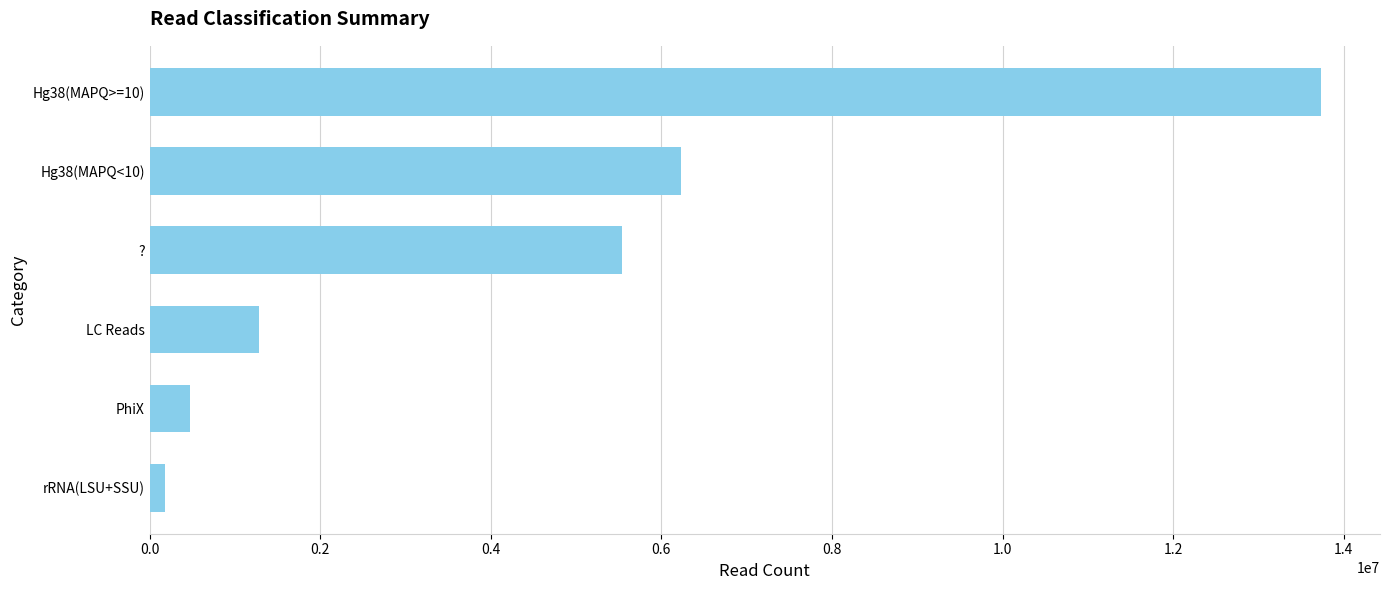

Are the bars horizontal?

Yes